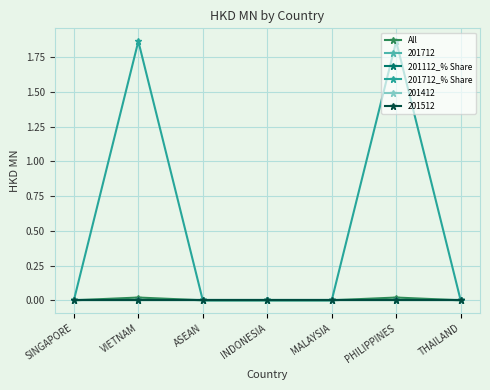

How many interior local peaks does the All series have?

2